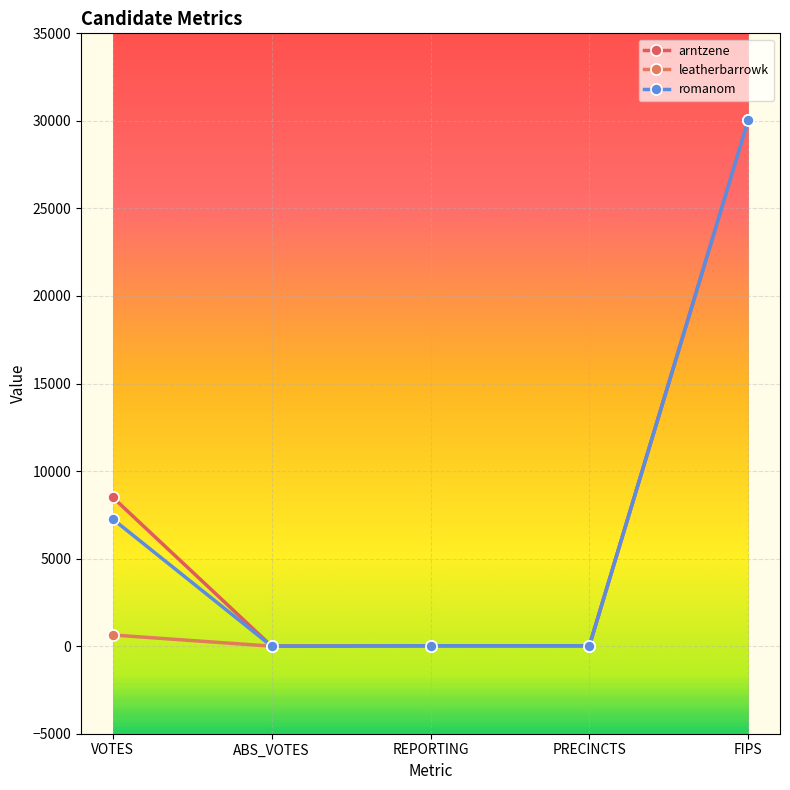

Reading left to right, list all the values displayed in this chart.

arntzene: 8500	0	22	22	30047
leatherbarrowk: 639	0	22	22	30047
romanom: 7258	0	22	22	30047